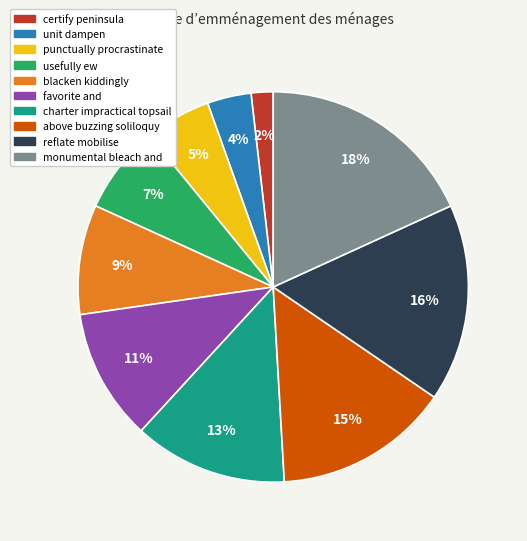

Does any single category account for the majority?

No